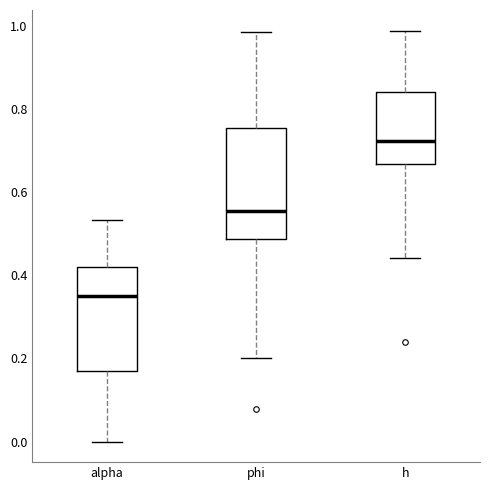

Reading left to right, read every box against the y-axis: the position of its median line, the range the box covers, and the ends of its whiskers. The values are not printed on the chart, so give them approximately, as read against the axis.

alpha: median 0.36, box 0.16 to 0.42, whiskers 0.00 to 0.54
phi: median 0.56, box 0.48 to 0.76, whiskers 0.20 to 0.98
h: median 0.72, box 0.66 to 0.84, whiskers 0.44 to 0.98